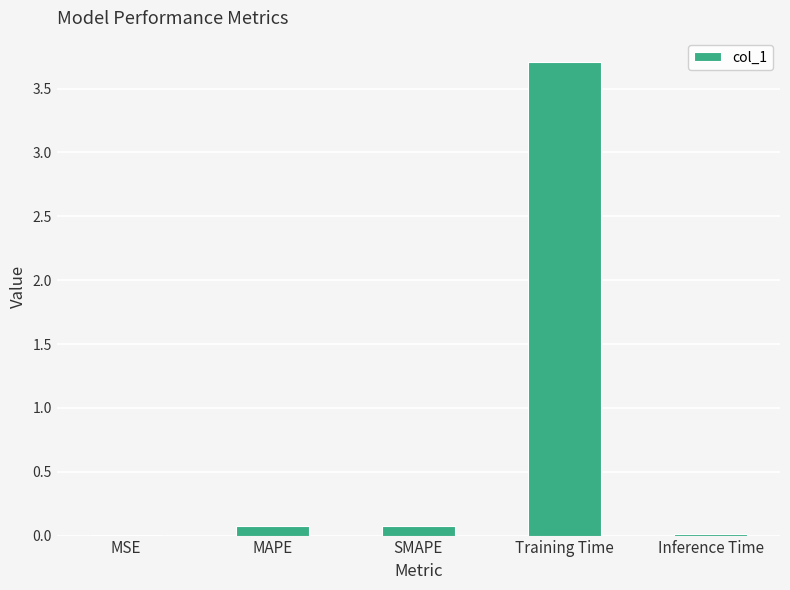

Which has a higher value, Training Time or Inference Time?

Training Time